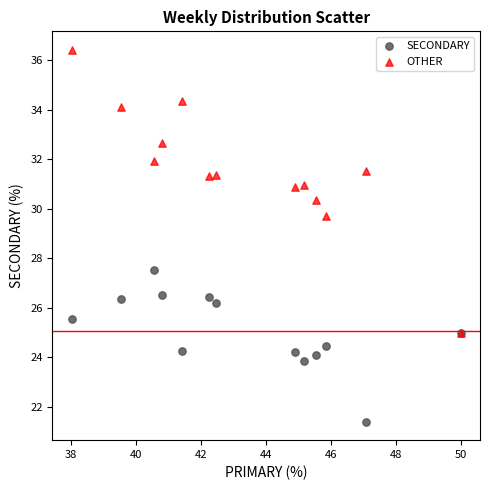

Which series contains the highest Y value?

OTHER